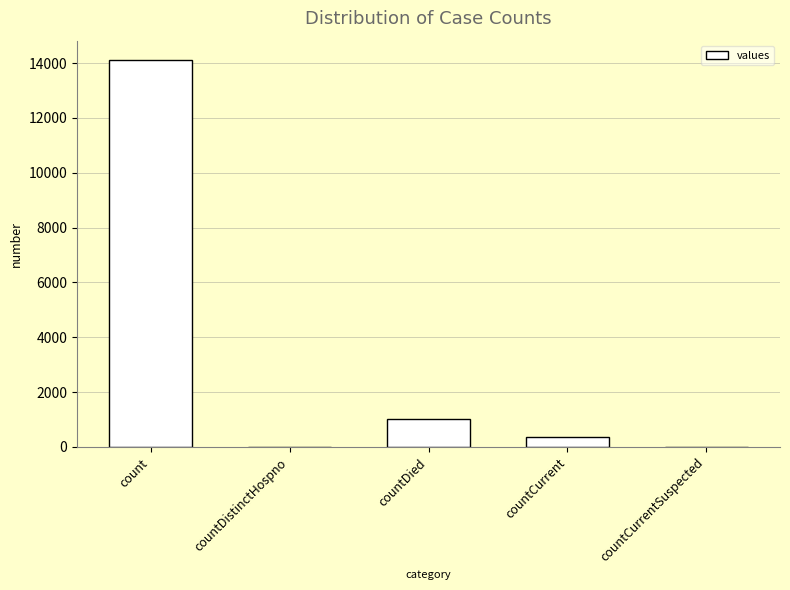

The chart shows a value of 0 at countDistinctHospno. True or false?

True